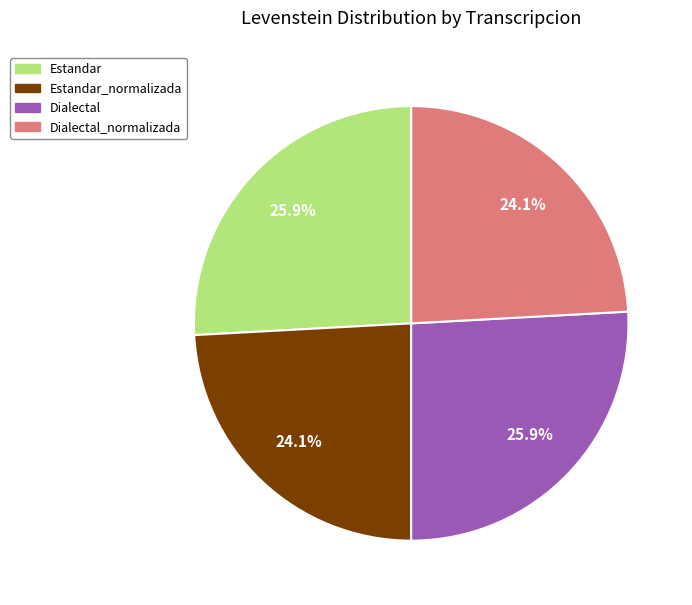

Is there a majority slice in this chart?

No